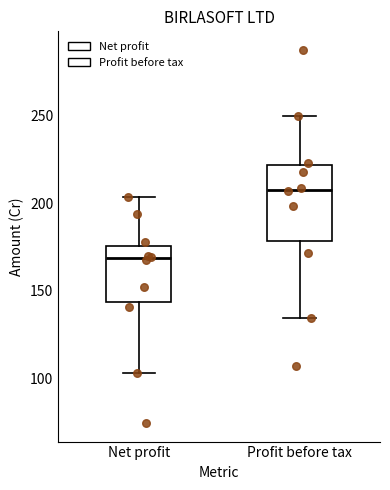

Where does the upper whisker of the box for Profit before tax end on the y-axis? The values are not printed on the chart, so give them approximately, as read against the axis.

250